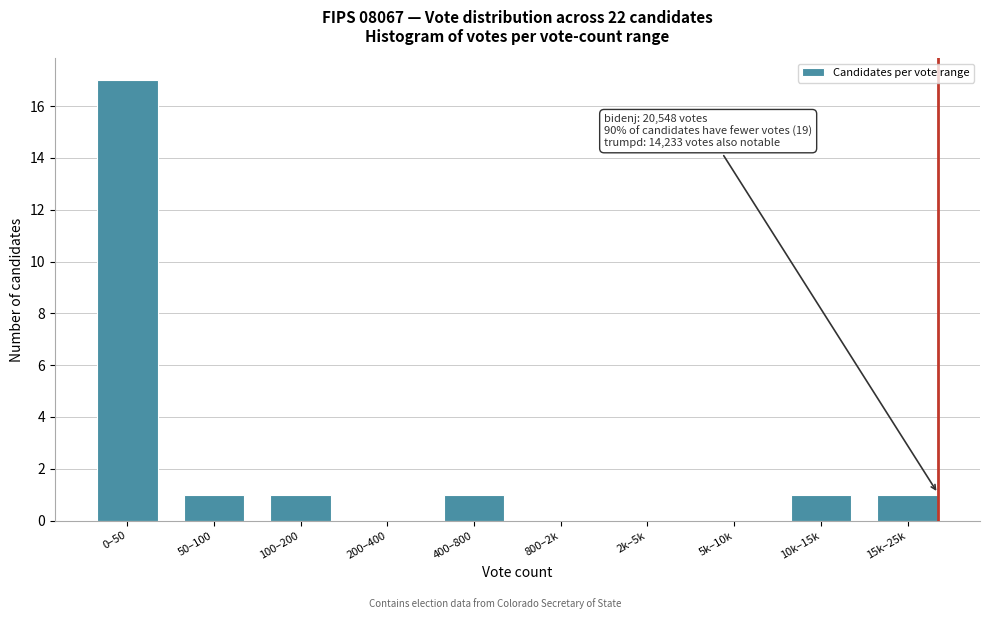

Reading left to right, list all the values displayed in this chart.

0–50=17	50–100=1	100–200=1	200–400=0	400–800=1	800–2k=0	2k–5k=0	5k–10k=0	10k–15k=1	15k–25k=1